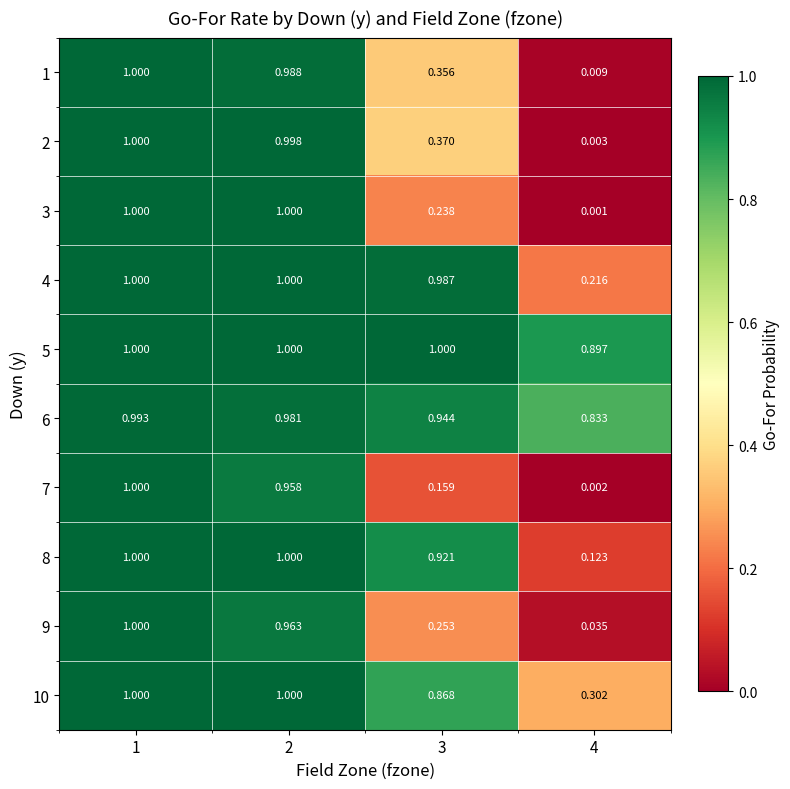

Is the value of 10 at 1 greater than the value of 9 at 3?

Yes